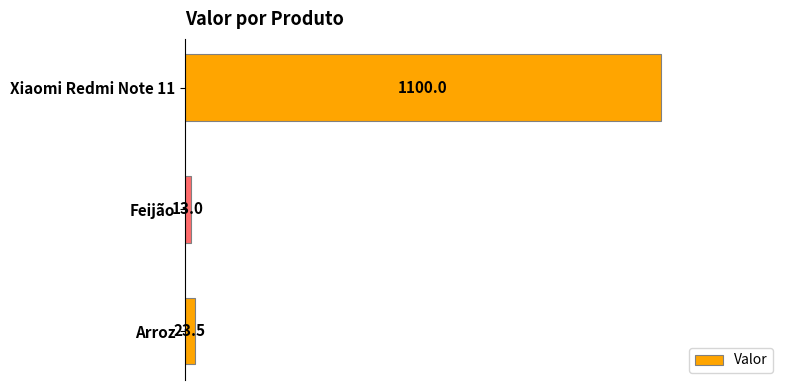

What is the ratio of the value at Xiaomi Redmi Note 11 to the value at Arroz?

46.8